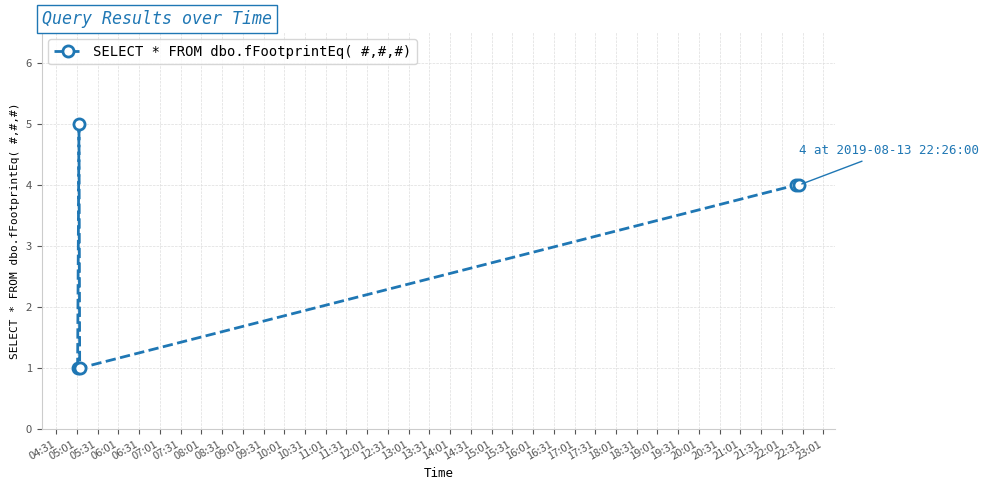

What is the difference between the maximum and minimum values?

4